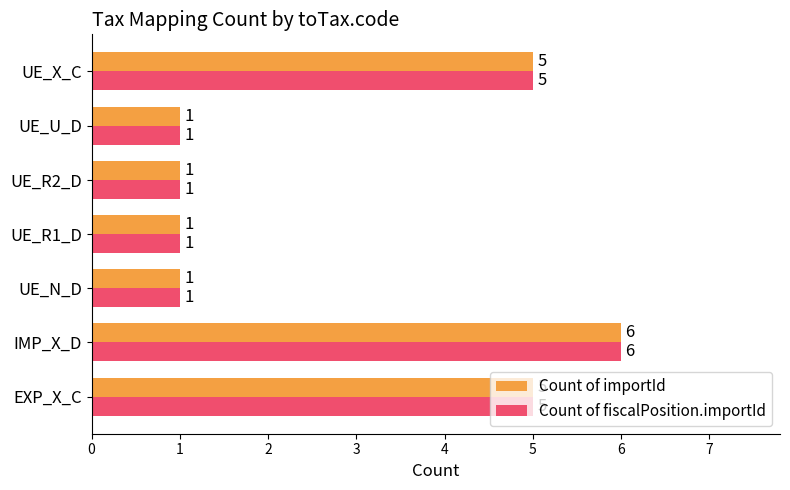

What is the total value across all series at EXP_X_C?

10